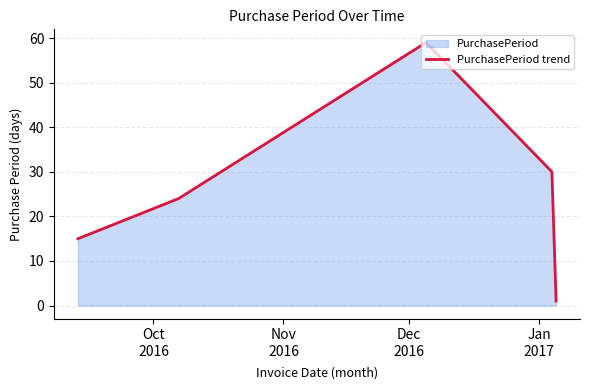

What is the greatest value displayed?

59